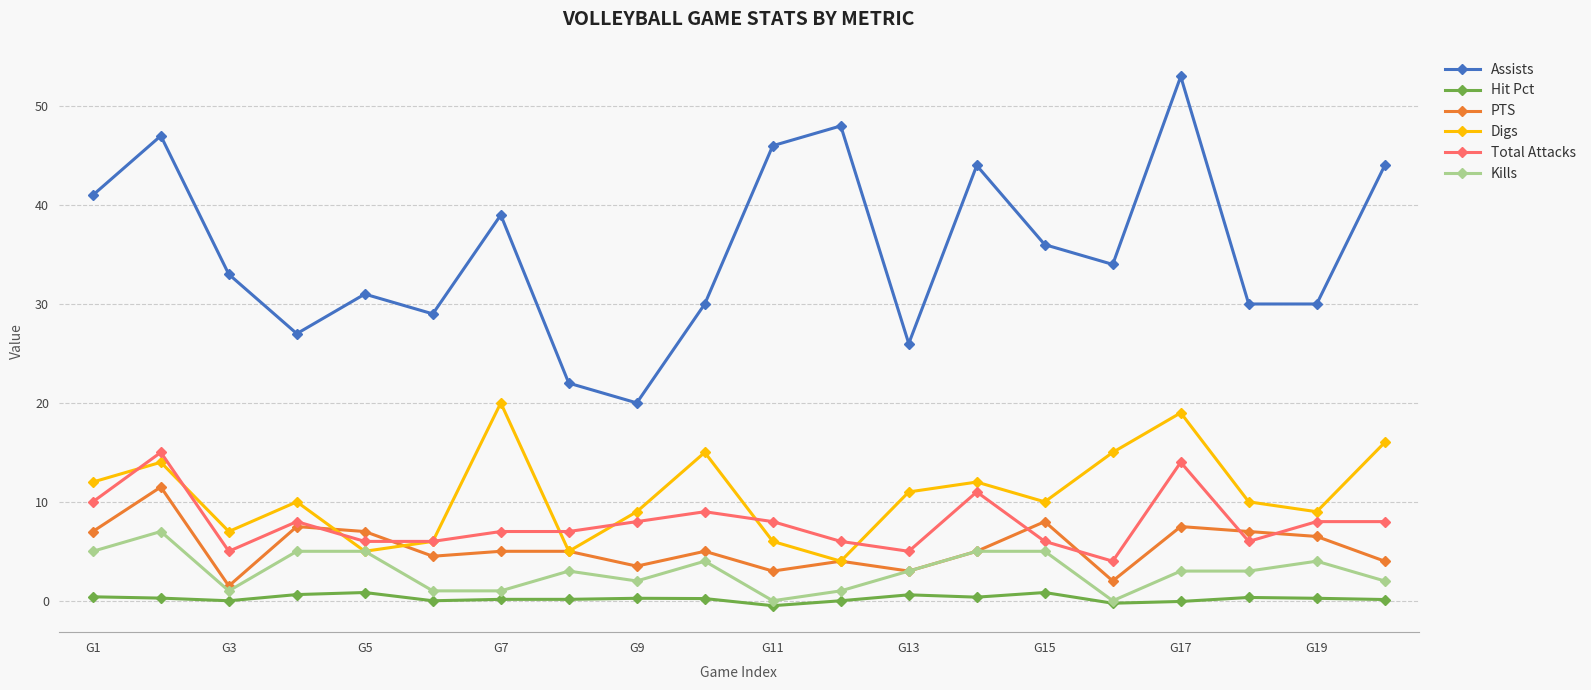

Which series has the largest range (max minus min)?

Assists